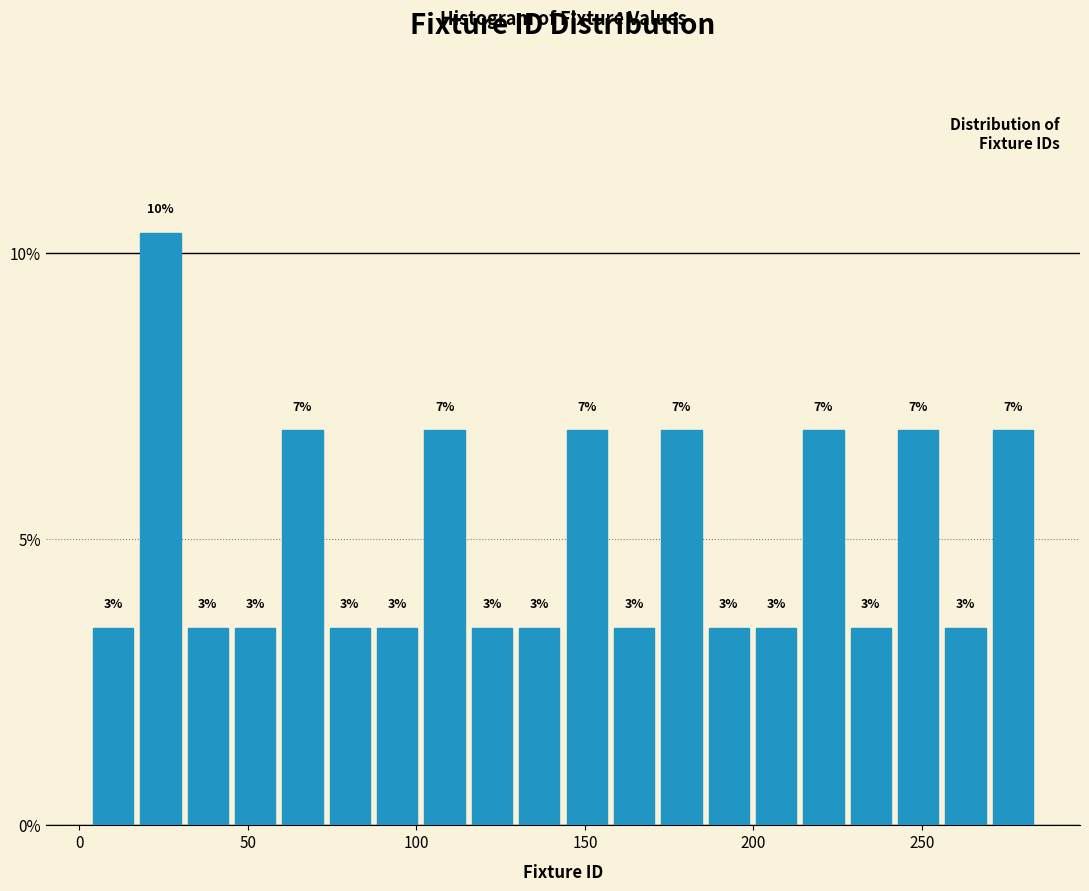

Around what value on the x-axis is the tallest bar? Give the approximate position of its centre, as read against the axis.

25